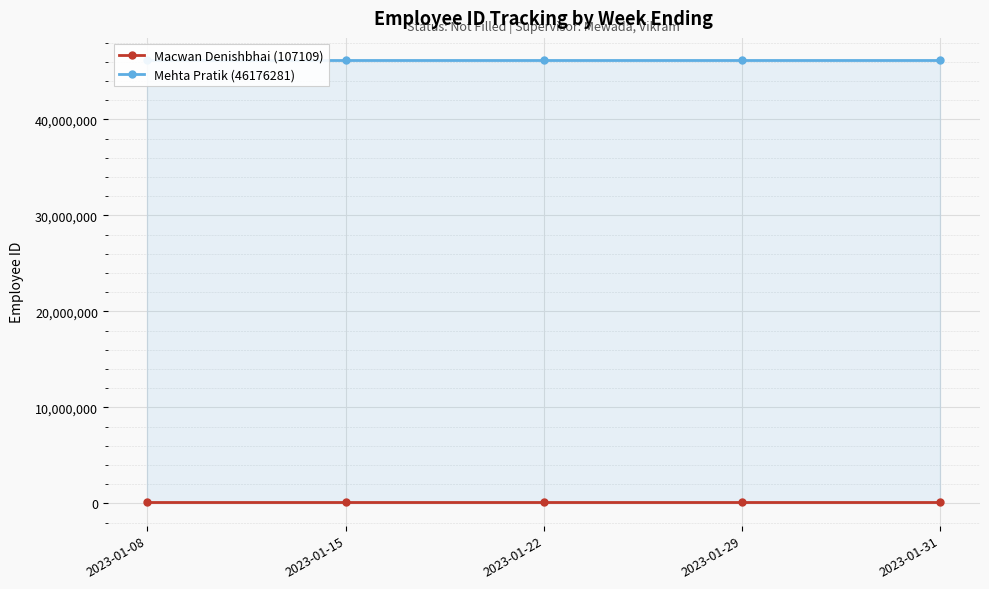

List the labels in order of Mehta Pratik (46176281) value, smallest first.

2023-01-08, 2023-01-15, 2023-01-22, 2023-01-29, 2023-01-31